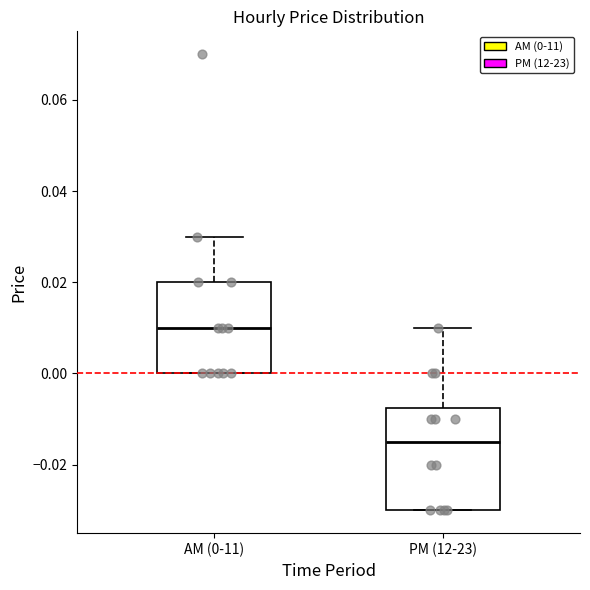

Which box is the tallest, from its lower edge to its upper edge?

PM (12-23)